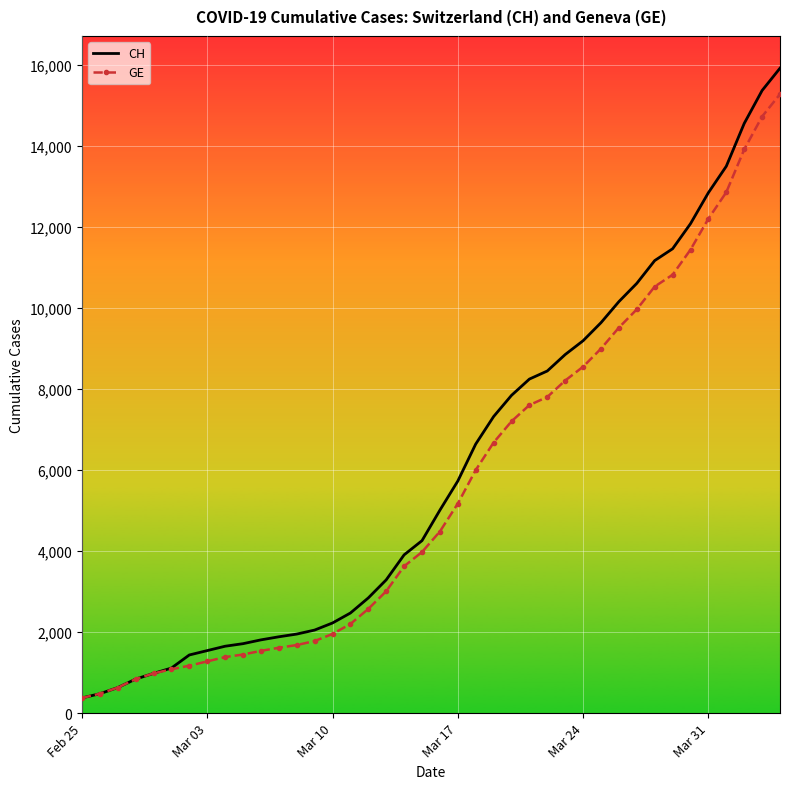

How many distinct data groups are displayed?

2